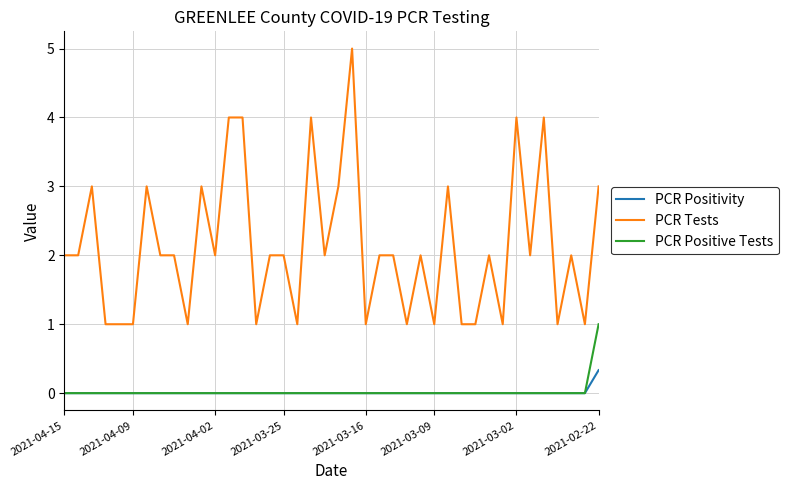

What is the greatest value displayed?

5.0